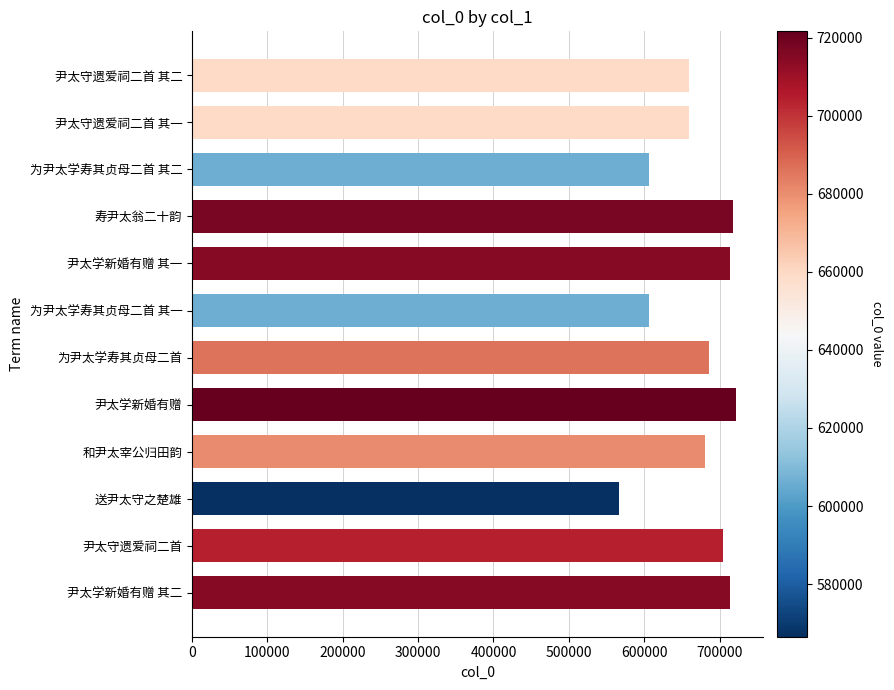

What is the ratio of the value at 为尹太学寿其贞母二首 to the value at 尹太守遗爱祠二首?

1.0